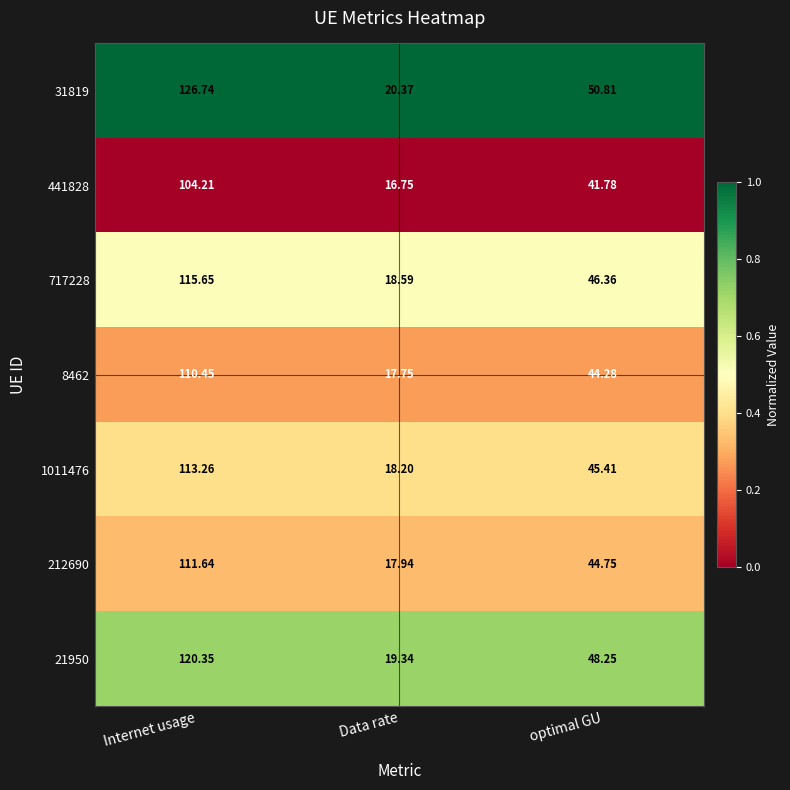

Which label corresponds to the smallest value in the chart?

Data rate